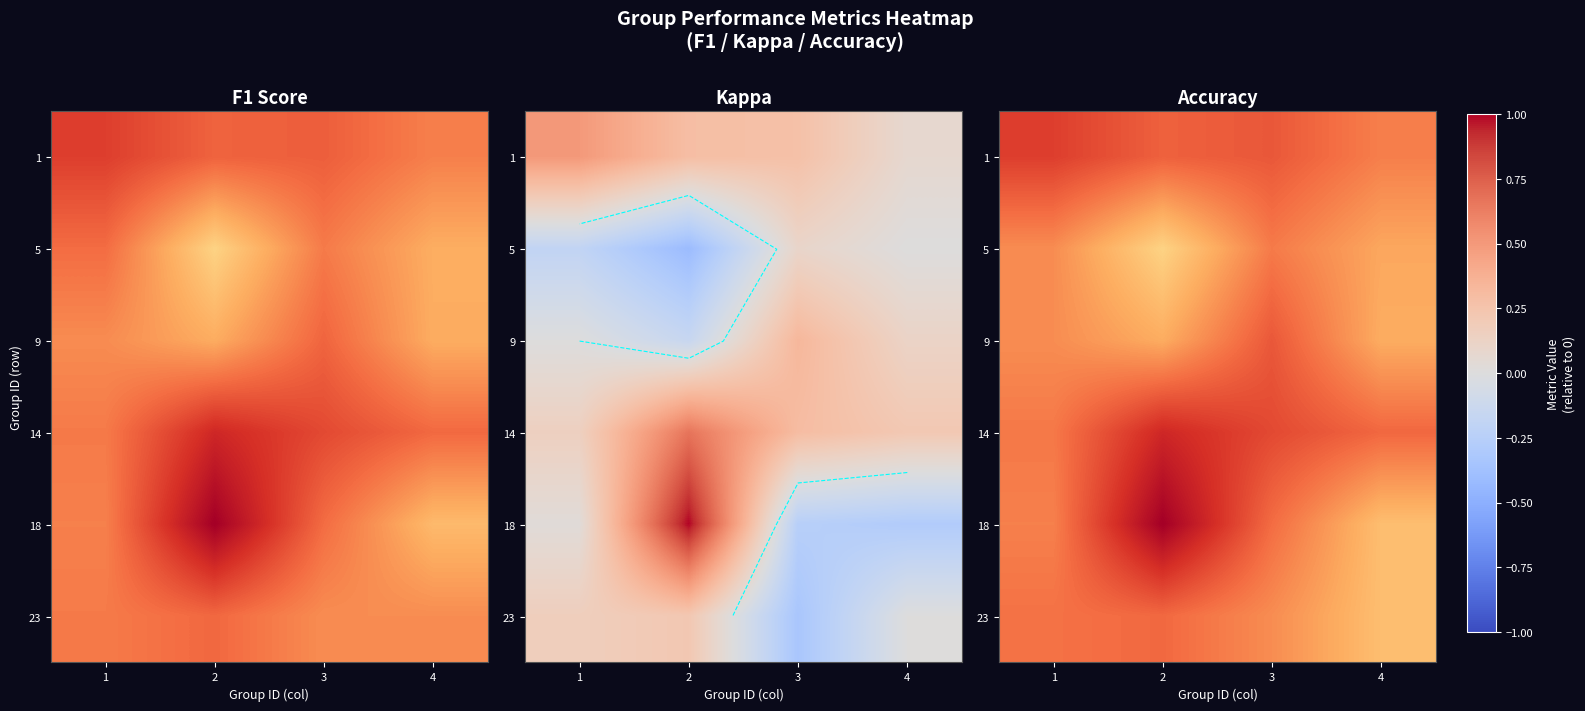

Rank the series at 4 from lowest to highest value.

18, 23, 9, 5, 1, 14